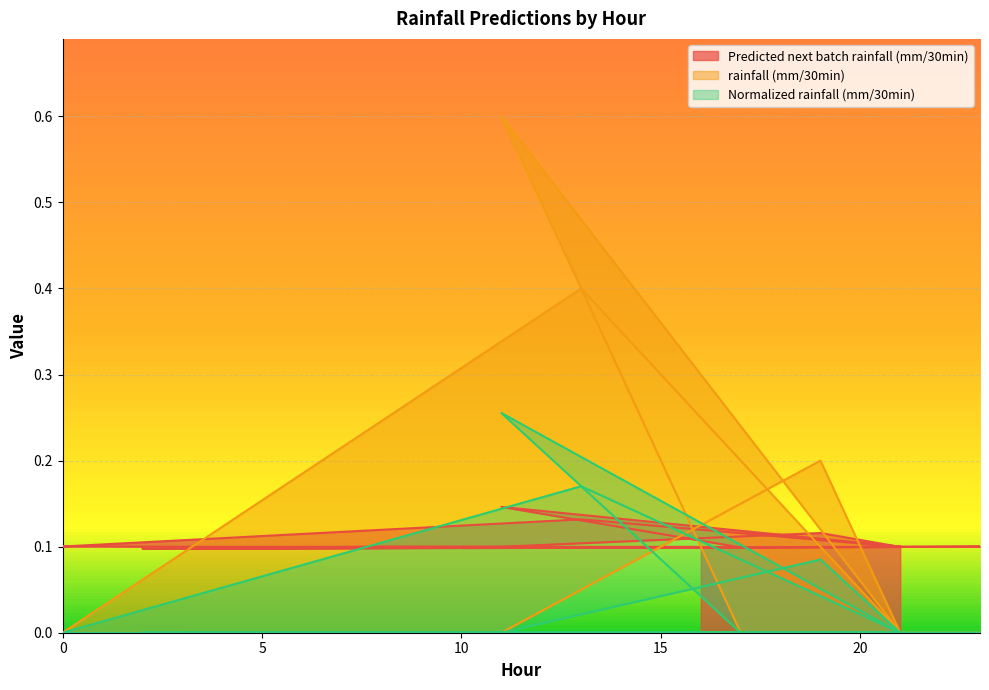

What is the sum of all Predicted next batch rainfall (mm/30min) values?

2.1